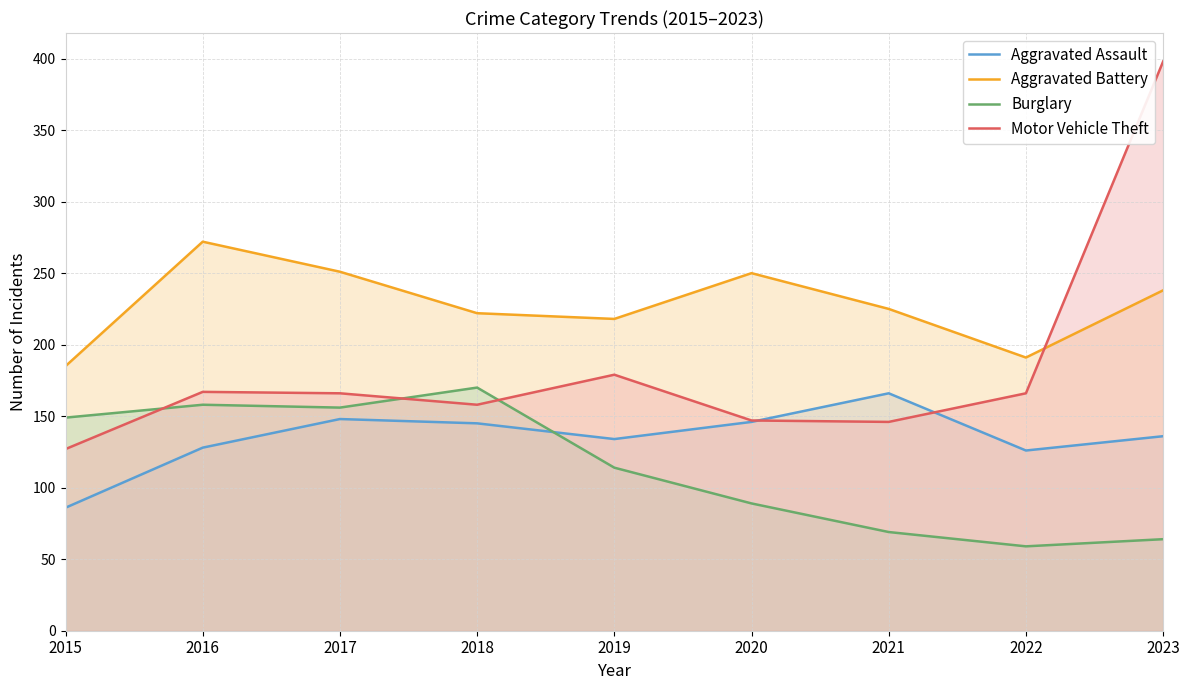

True or false: Aggravated Assault has more than 2 interior local peaks.

False